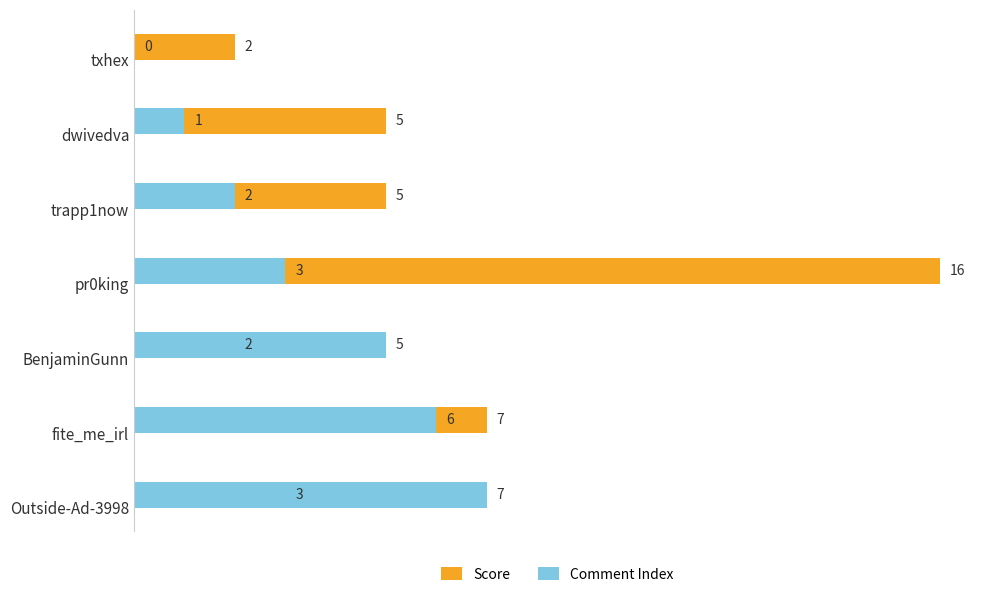

What is the sum of the Score values at txhex and pr0king?

18